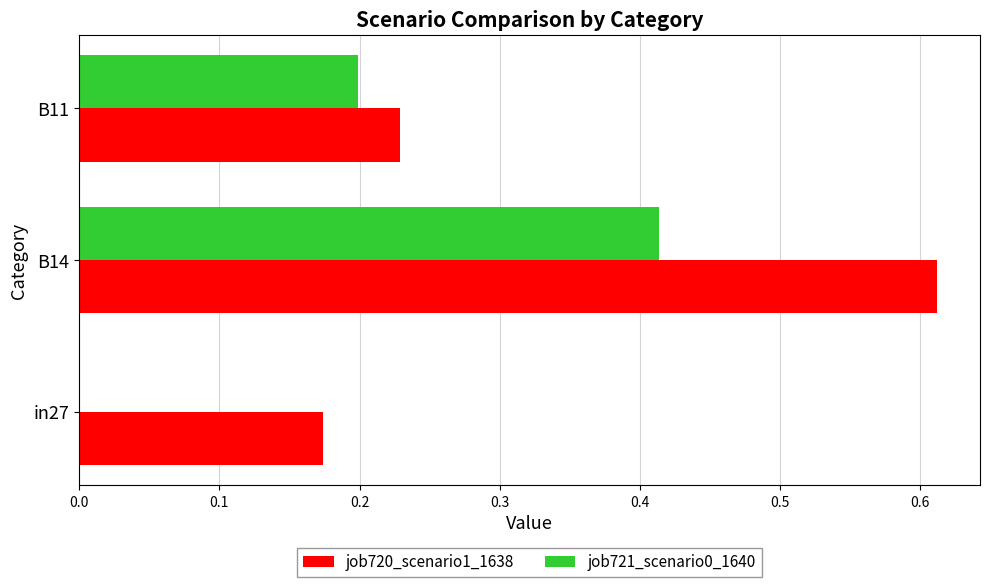

Which category has the highest value across all series?

B14